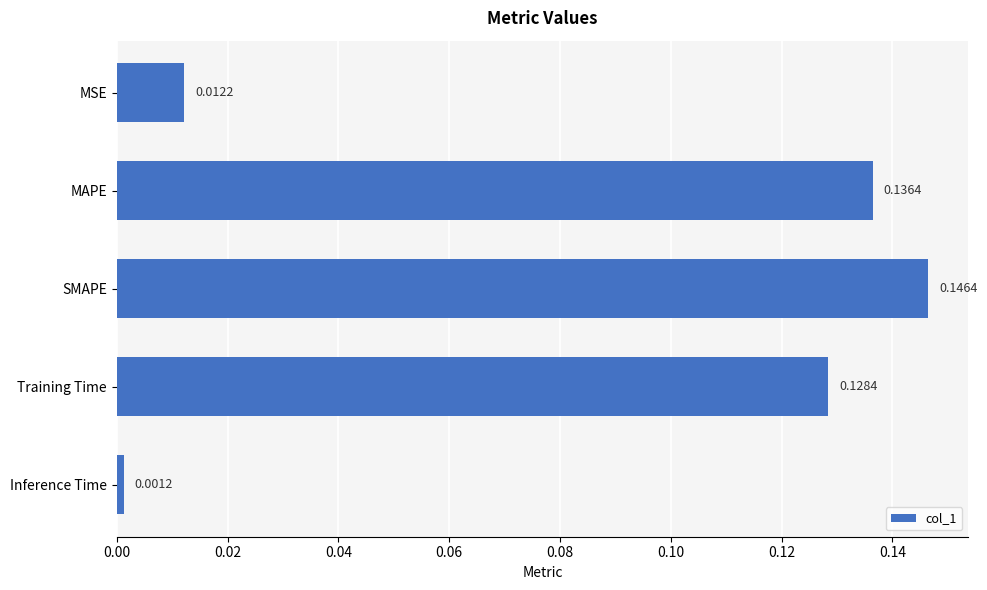

List the labels in order of value, largest first.

SMAPE, MAPE, Training Time, MSE, Inference Time